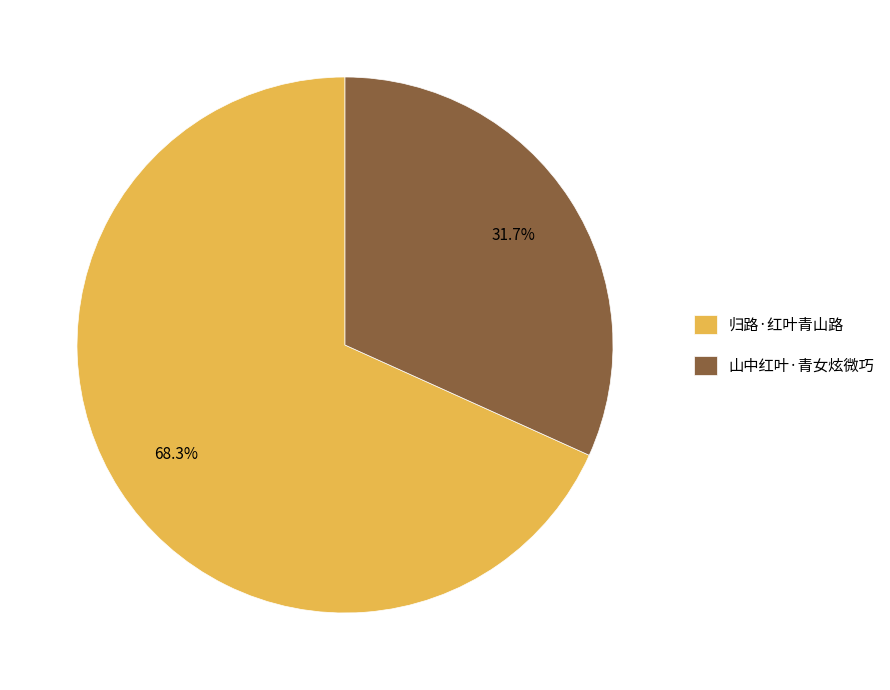

How much of the chart is everything except 山中红叶·青女炫微巧?

68.3%